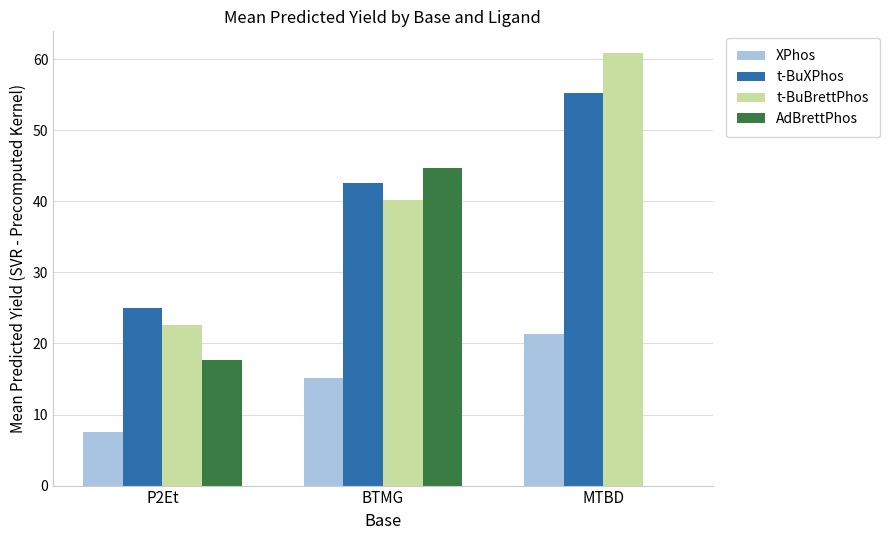

What is the greatest value displayed?

60.9